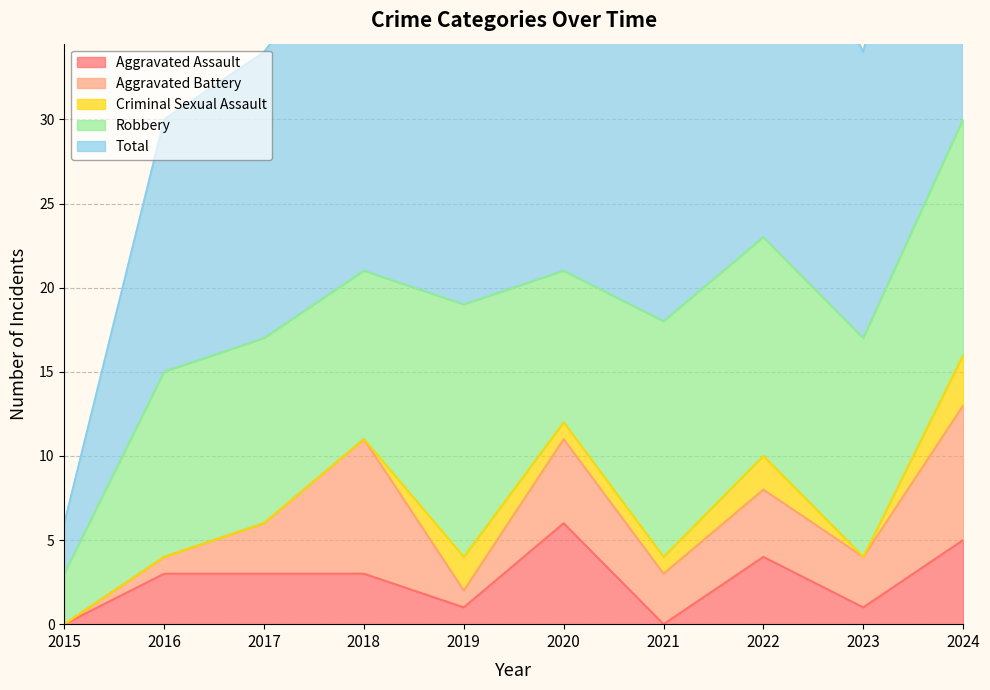

What are all the series names shown in the legend?

Aggravated Assault, Aggravated Battery, Criminal Sexual Assault, Robbery, Total